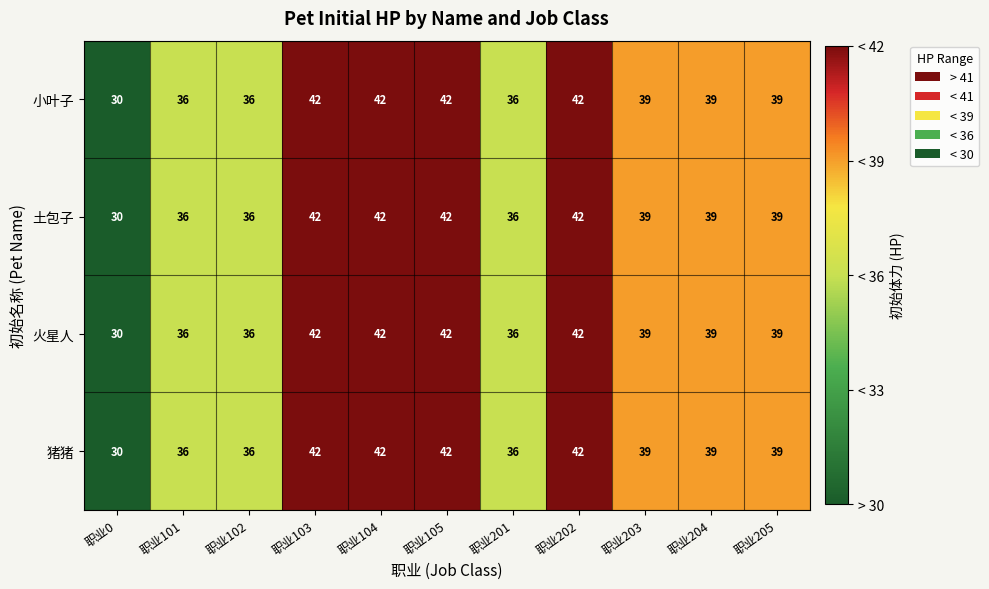

How many categories are shown in the chart?

11